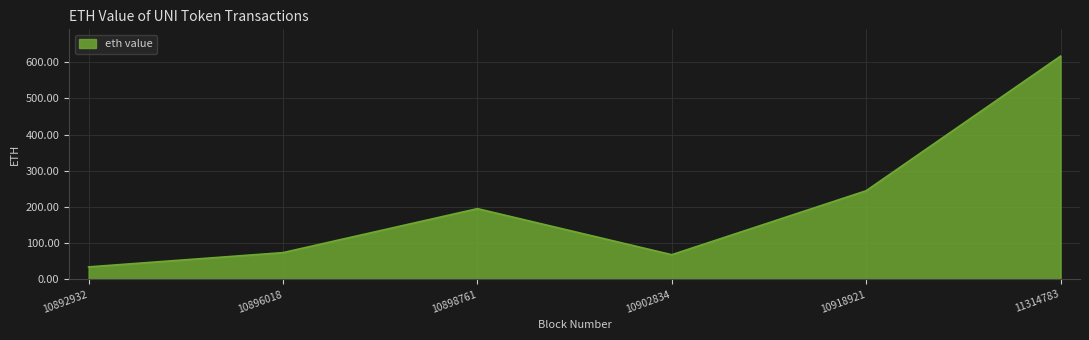

What is the difference between the maximum and second lowest values?

548.7